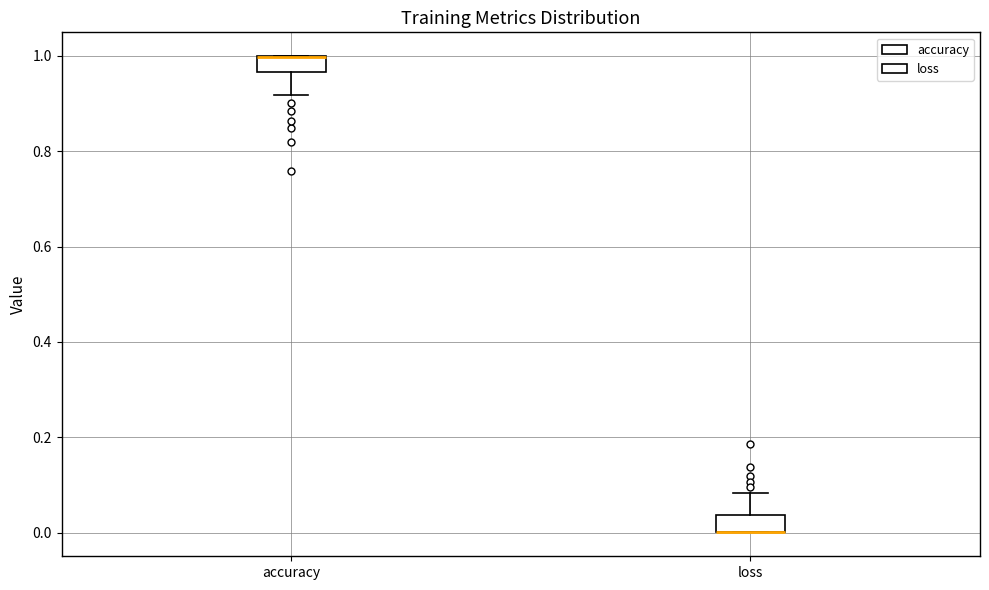

Where is the lower edge of the box for accuracy on the y-axis? The values are not printed on the chart, so give them approximately, as read against the axis.

0.96